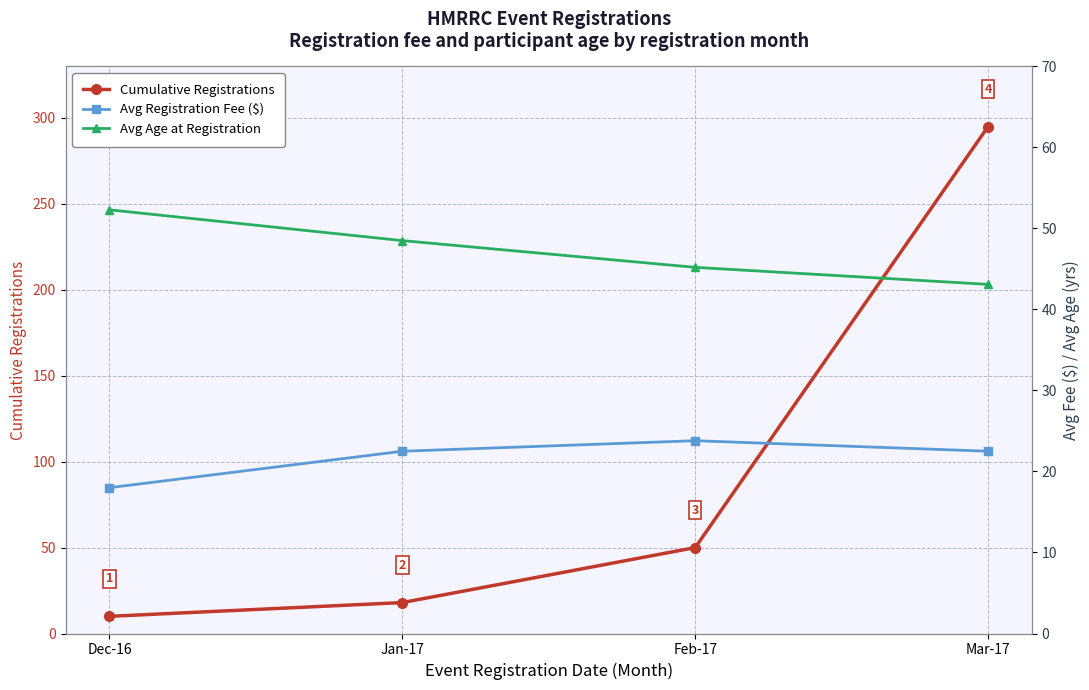

What are all the series names shown in the legend?

Cumulative Registrations, Avg Registration Fee ($), Avg Age at Registration